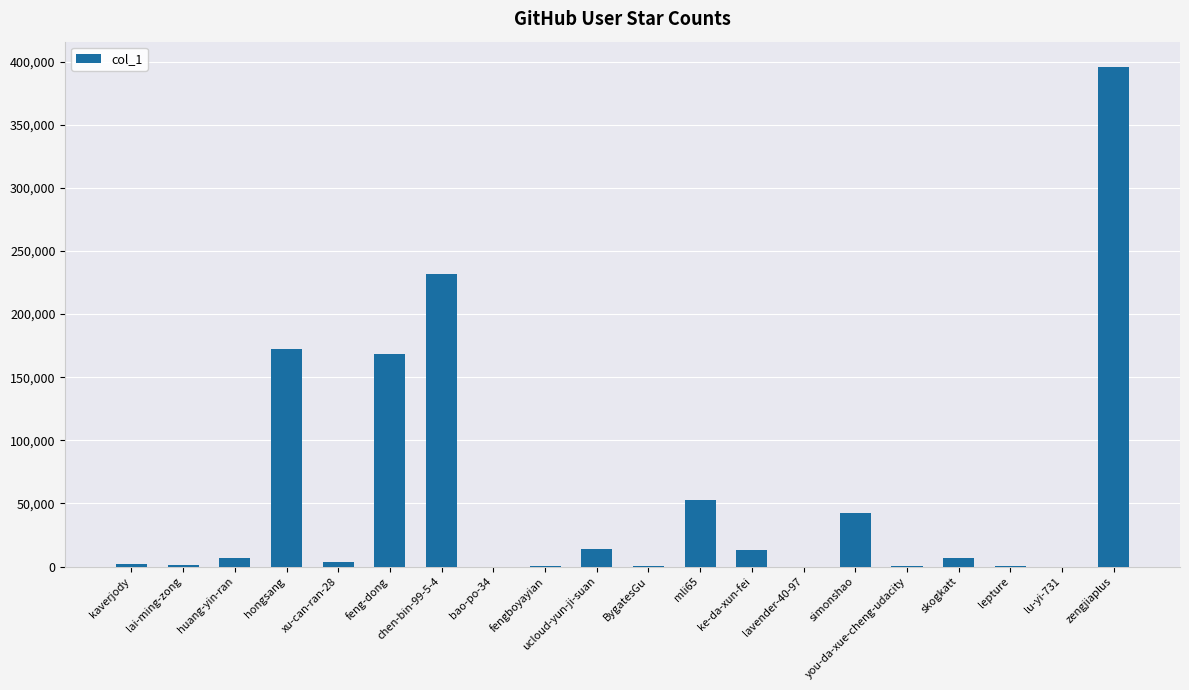

True or false: the data shows 252837 at hongsang.

False